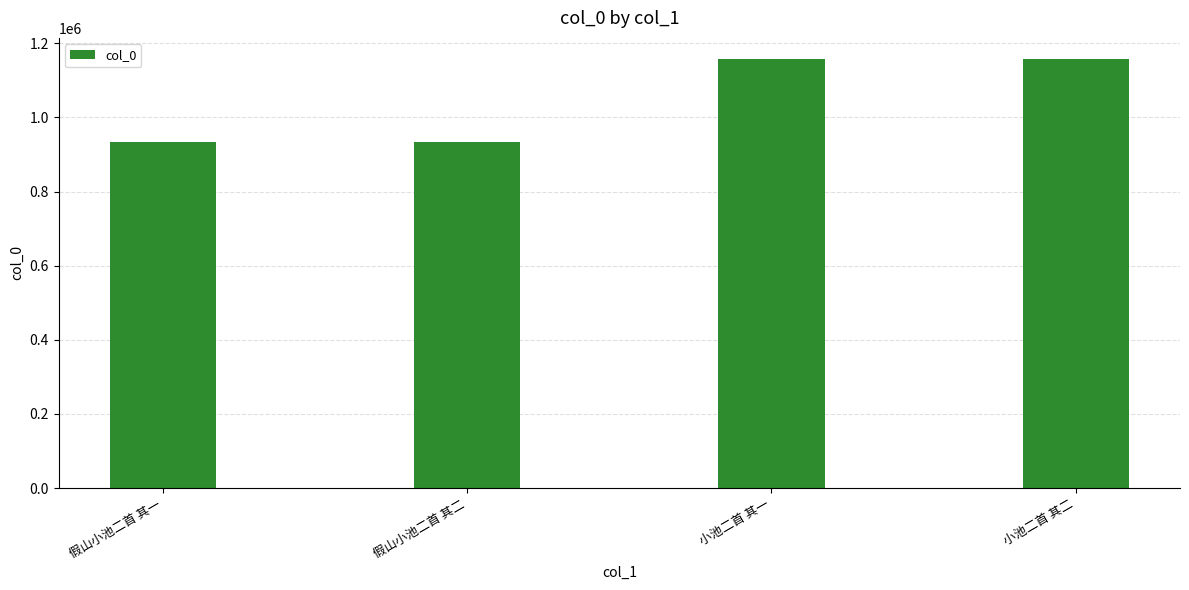

What is the change in value from 假山小池二首 其一 to 小池二首 其一?

+223127